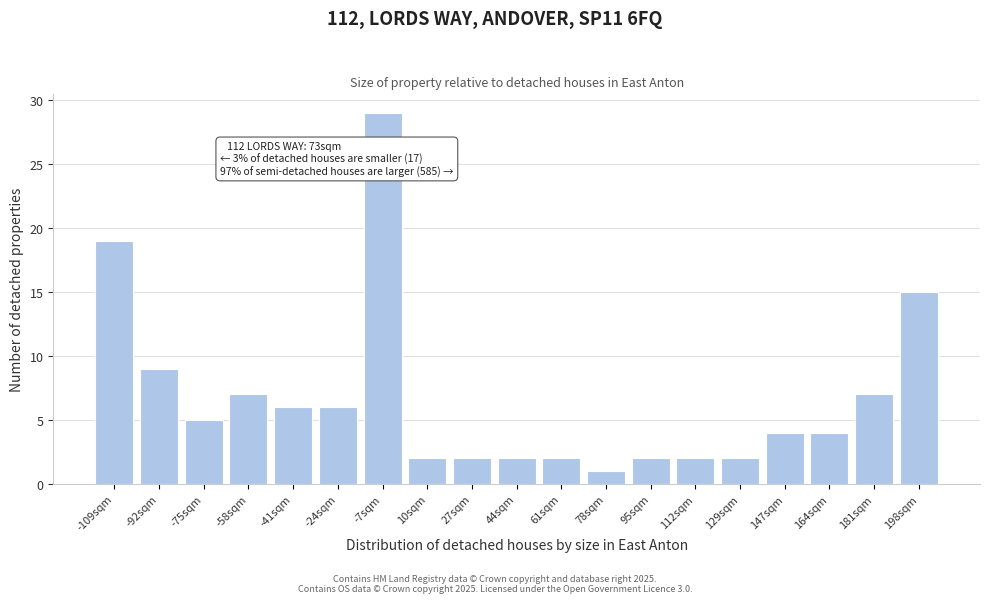

Reading left to right, extract all data points from this chart.

19	9	5	7	6	6	29	2	2	2	2	1	2	2	2	4	4	7	15